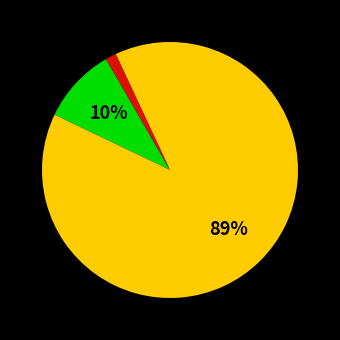

Is there a majority slice in this chart?

Yes